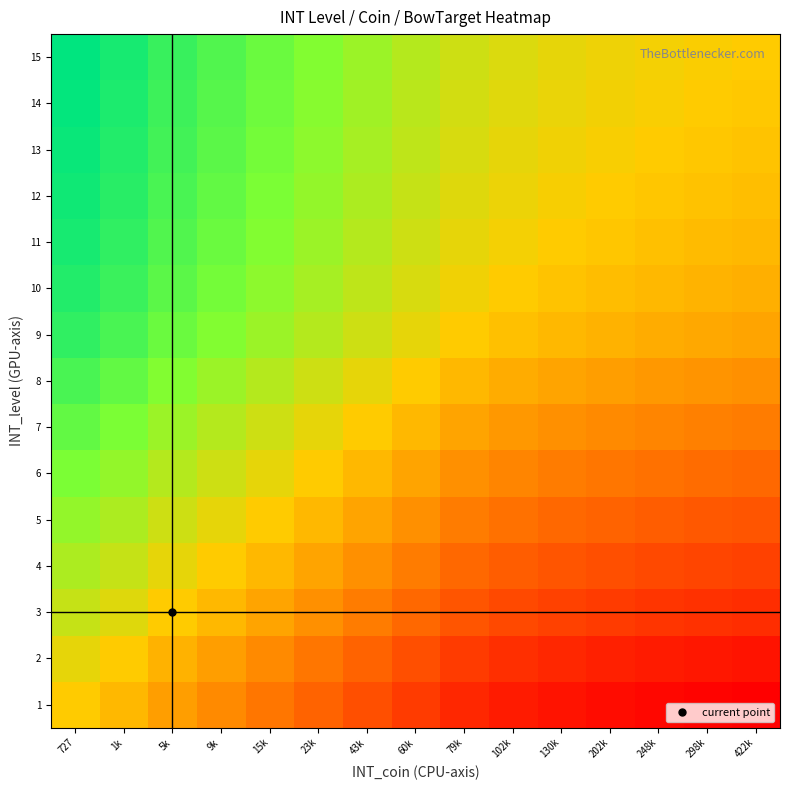

Reading right to left, extract all data points from this chart.

1: 422k=0.0	298k=0.0	248k=0.0	202k=0.0	130k=0.0	102k=0.0	79k=0.0	60k=0.0	43k=0.0	23k=0.0	15k=0.1	9k=0.1	5k=0.2	1k=0.5	727=1.0
2: 422k=0.0	298k=0.0	248k=0.0	202k=0.0	130k=0.0	102k=0.0	79k=0.0	60k=0.0	43k=0.0	23k=0.1	15k=0.1	9k=0.2	5k=0.4	1k=1.0	727=2.0
3: 422k=0.0	298k=0.0	248k=0.0	202k=0.0	130k=0.0	102k=0.0	79k=0.0	60k=0.0	43k=0.1	23k=0.1	15k=0.2	9k=0.5	5k=1.0	1k=2.5	727=5.0
4: 422k=0.0	298k=0.0	248k=0.0	202k=0.0	130k=0.0	102k=0.0	79k=0.0	60k=0.1	43k=0.1	23k=0.2	15k=0.5	9k=1.0	5k=2.0	1k=5.0	727=10.0
5: 422k=0.0	298k=0.0	248k=0.0	202k=0.0	130k=0.0	102k=0.0	79k=0.1	60k=0.1	43k=0.2	23k=0.5	15k=1.0	9k=2.0	5k=4.0	1k=10.0	727=20.0
6: 422k=0.0	298k=0.0	248k=0.0	202k=0.1	130k=0.1	102k=0.1	79k=0.1	60k=0.2	43k=0.5	23k=1.0	15k=2.0	9k=4.0	5k=8.0	1k=20.0	727=40.0
7: 422k=0.1	298k=0.1	248k=0.1	202k=0.1	130k=0.1	102k=0.2	79k=0.2	60k=0.5	43k=1.0	23k=2.0	15k=4.0	9k=8.0	5k=16.0	1k=40.0	727=80.0
8: 422k=0.1	298k=0.1	248k=0.2	202k=0.2	130k=0.2	102k=0.3	79k=0.5	60k=1.0	43k=2.0	23k=4.0	15k=8.0	9k=16.0	5k=32.0	1k=80.0	727=160.0
9: 422k=0.2	298k=0.3	248k=0.3	202k=0.4	130k=0.5	102k=0.7	79k=1.0	60k=2.0	43k=4.0	23k=8.0	15k=16.0	9k=32.0	5k=64.0	1k=160.0	727=320.0
10: 422k=0.4	298k=0.4	248k=0.5	202k=0.6	130k=0.8	102k=1.0	79k=1.5	60k=3.0	43k=6.0	23k=12.0	15k=24.0	9k=48.0	5k=96.0	1k=240.0	727=480.0
11: 422k=0.5	298k=0.6	248k=0.7	202k=0.8	130k=1.0	102k=1.3	79k=2.0	60k=4.0	43k=8.0	23k=16.0	15k=32.0	9k=64.0	5k=128.0	1k=320.0	727=640.0
12: 422k=0.6	298k=0.7	248k=0.8	202k=1.0	130k=1.2	102k=1.7	79k=2.5	60k=5.0	43k=10.0	23k=20.0	15k=40.0	9k=80.0	5k=160.0	1k=400.0	727=800.0
13: 422k=0.8	298k=0.9	248k=1.0	202k=1.2	130k=1.5	102k=2.0	79k=3.0	60k=6.0	43k=12.0	23k=24.0	15k=48.0	9k=96.0	5k=192.0	1k=480.0	727=960.0
14: 422k=0.9	298k=1.0	248k=1.2	202k=1.4	130k=1.8	102k=2.3	79k=3.5	60k=7.0	43k=14.0	23k=28.0	15k=56.0	9k=112.0	5k=224.0	1k=560.0	727=1120.0
15: 422k=1.0	298k=1.1	248k=1.3	202k=1.6	130k=2.0	102k=2.7	79k=4.0	60k=8.0	43k=16.0	23k=32.0	15k=64.0	9k=128.0	5k=256.0	1k=640.0	727=1280.0